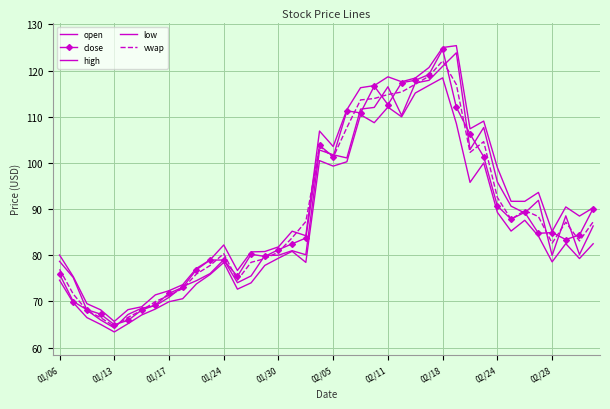

Which category has the highest value in the open series?

29